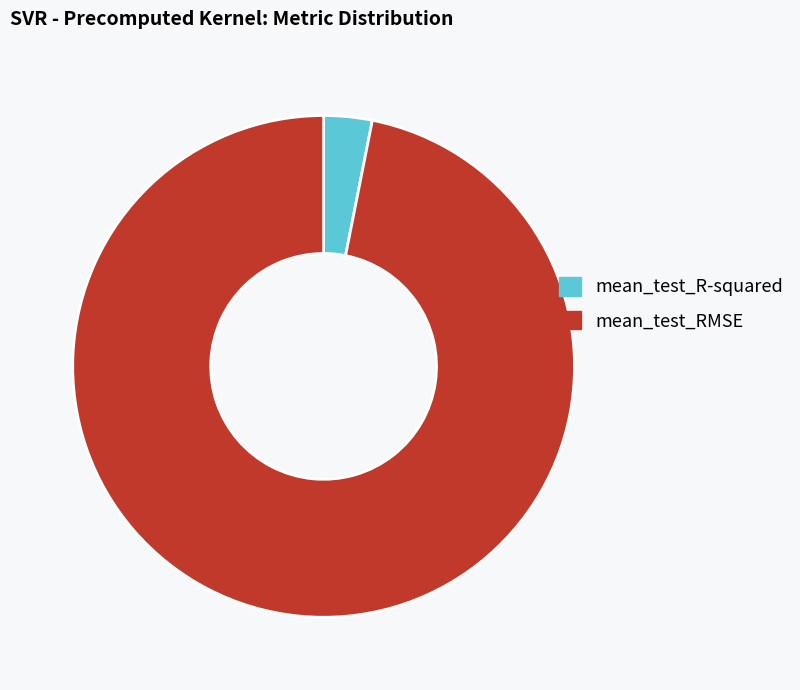

Count the number of slices in the pie.

2